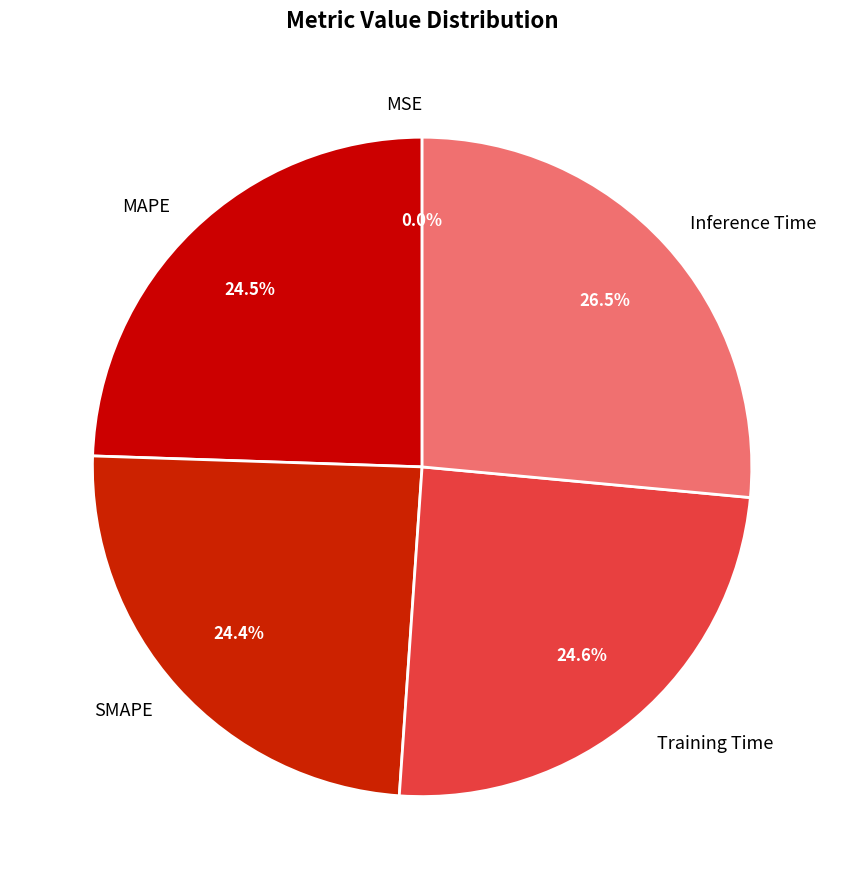

Which category has the biggest portion of the pie?

Inference Time